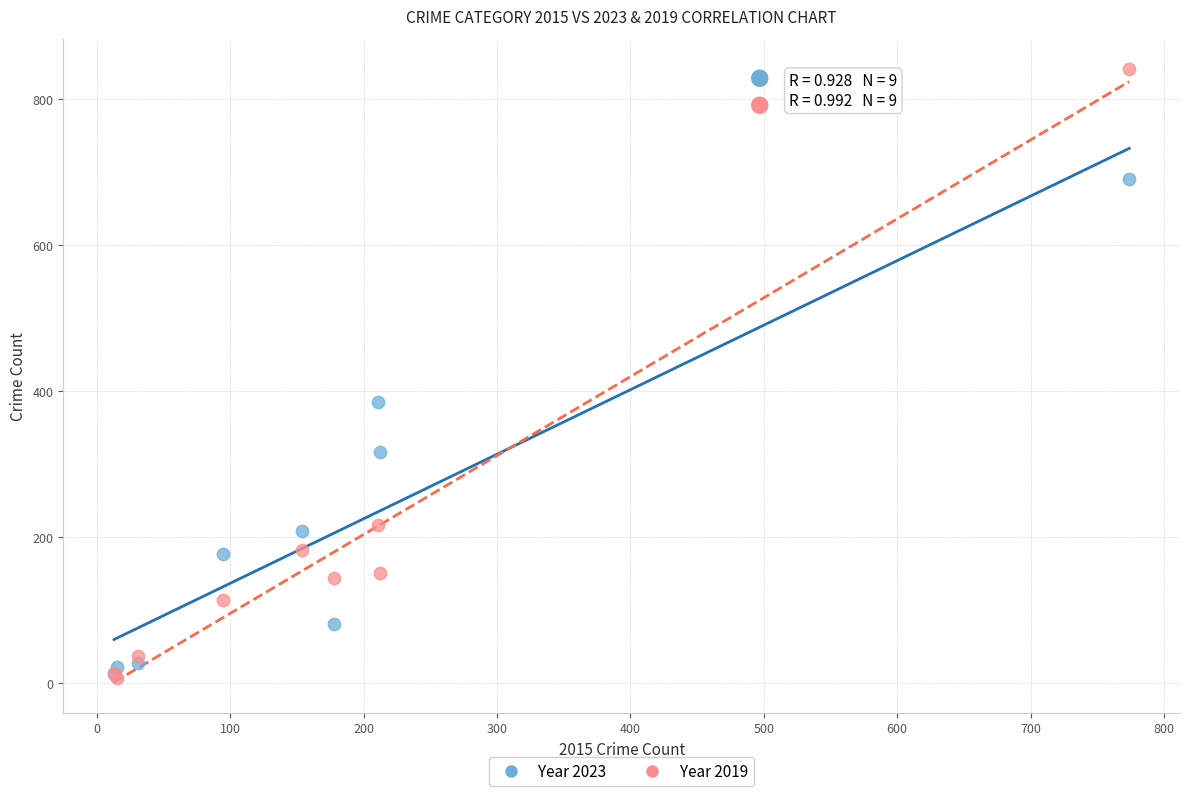

In the Year 2019 series, what Y value is closest to 423?

216